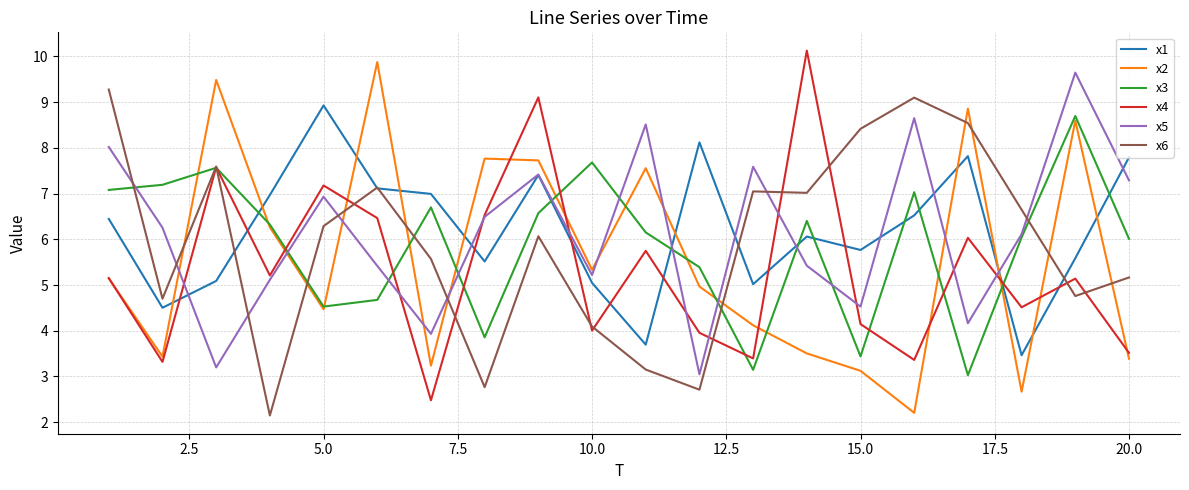

In x6, how many points are higher than both neighbors (excluding endpoints)?

5